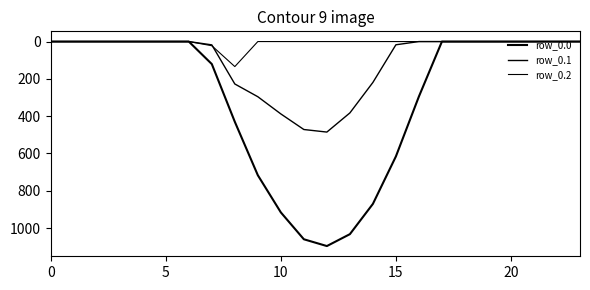

Is this an area chart (filled region under the line)?

No